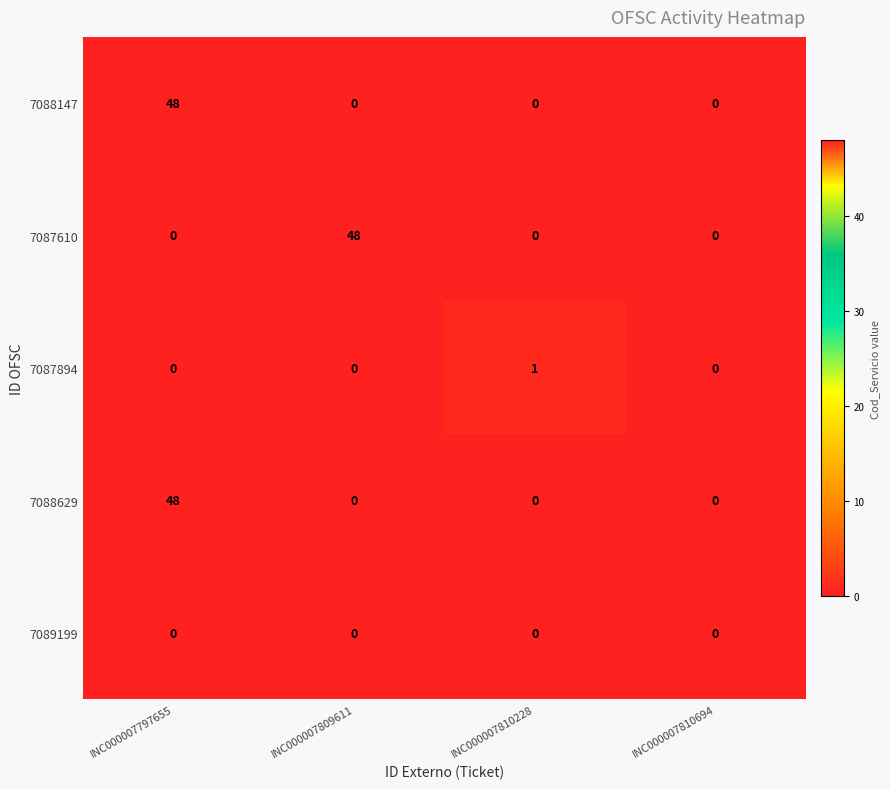

What is the difference between the maximum and minimum values in the 7088629 series?

48